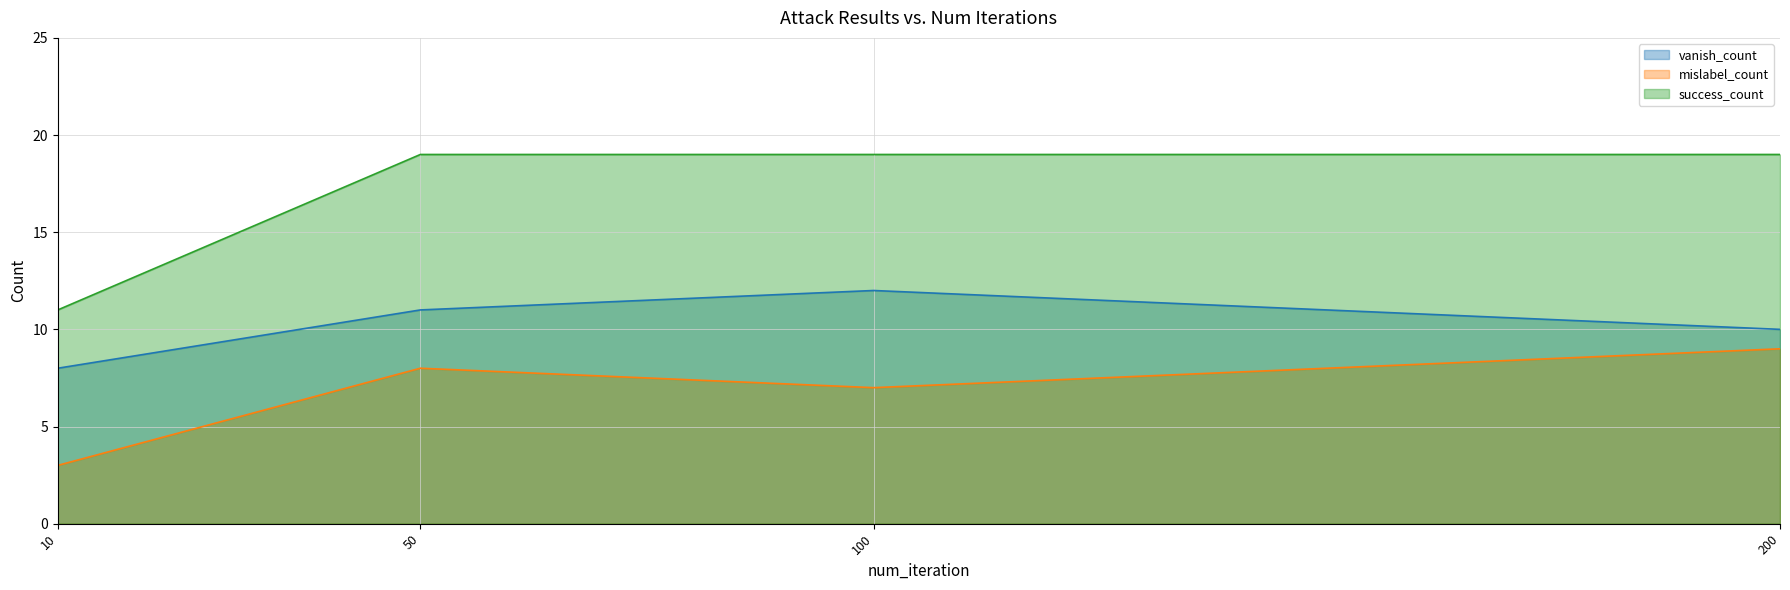

Reading left to right, extract all data points from this chart.

vanish_count: 8	11	12	10
mislabel_count: 3	8	7	9
success_count: 11	19	19	19